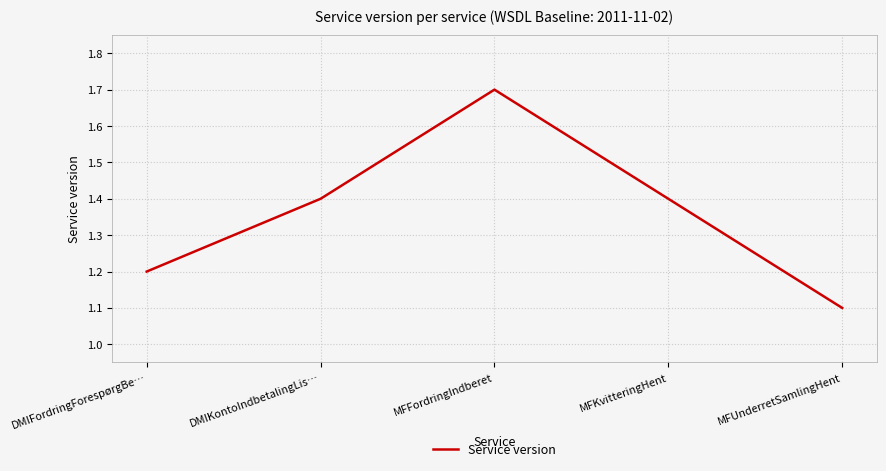

The value at MFFordringIndberet is 0.6. True or false?

False